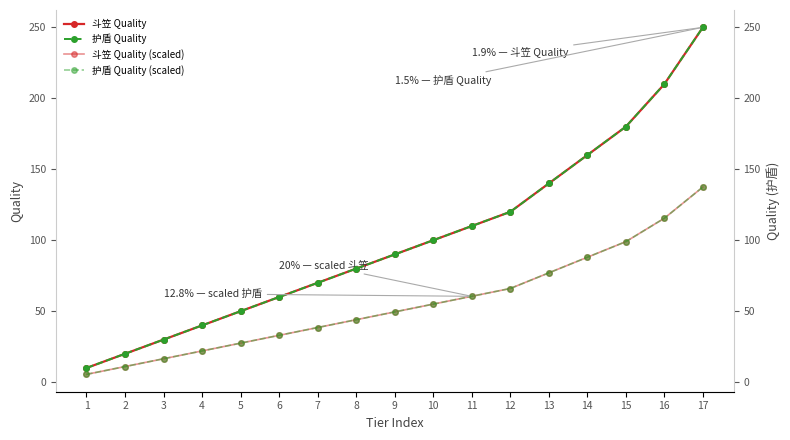

How many values in the 斗笠 Quality (scaled) series exceed 49?

9